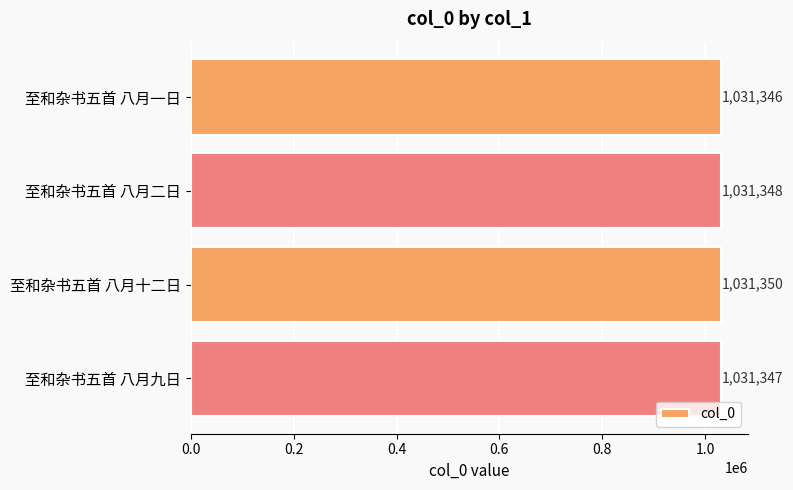

True or false: the data shows 1031348 at 至和杂书五首 八月二日.

True